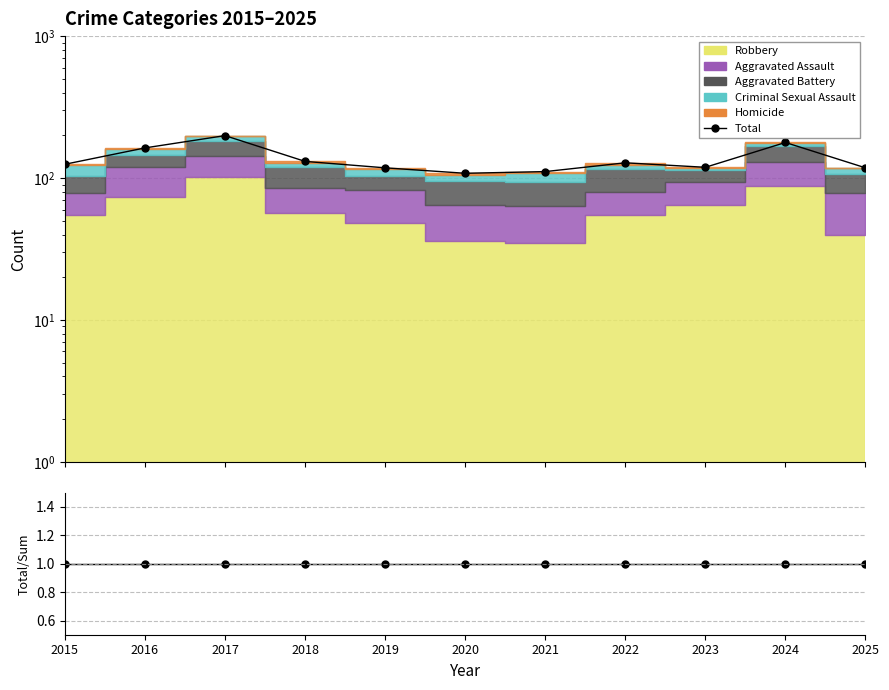

The value of Total/Sum at 2015 is 2. True or false?

False